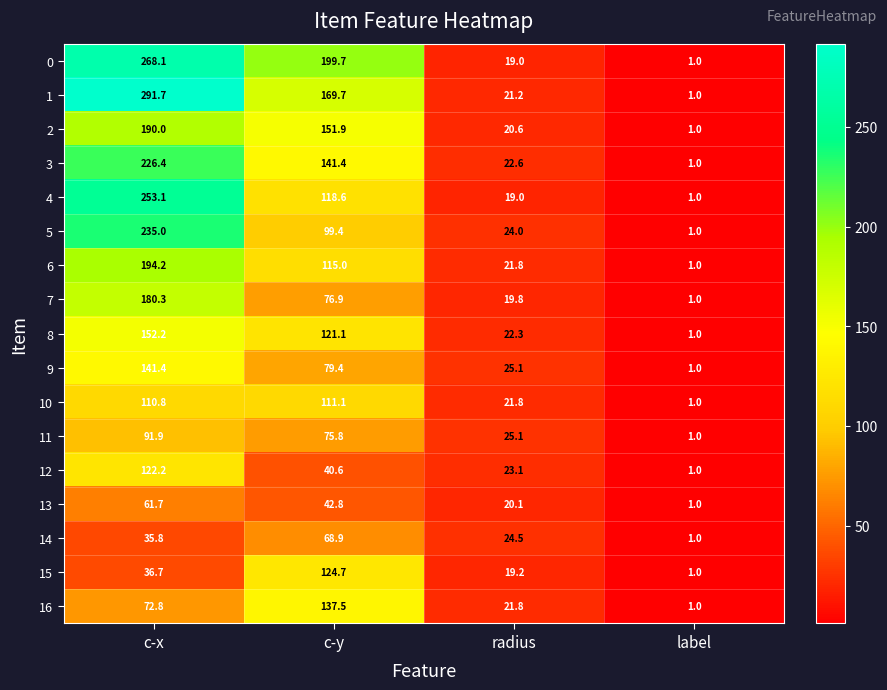

What is the smallest value displayed?

1.0